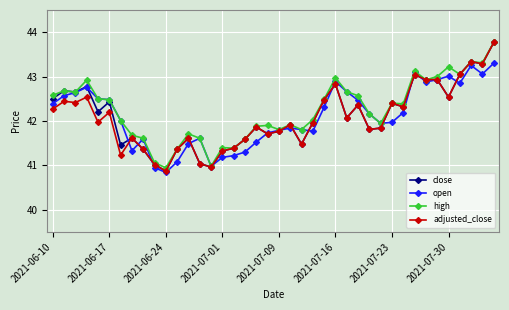

What is the highest value of the adjusted_close series?

43.8